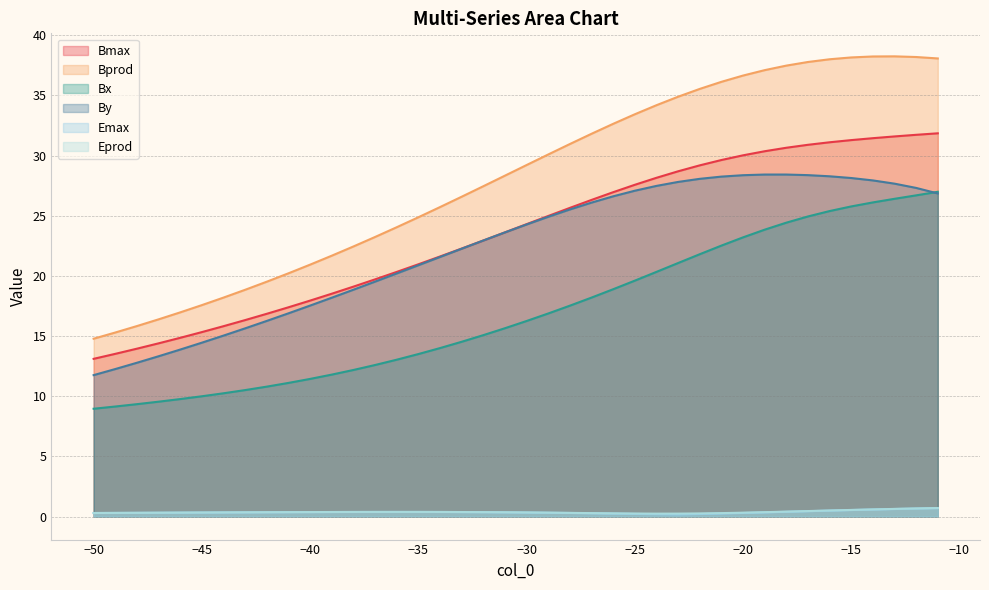

Reading left to right, transcribe all the data shown in this chart.

Bmax: -50=13.1	-49=13.5	-48=13.9	-47=14.4	-46=14.9	-45=15.3	-44=15.8	-43=16.3	-42=16.8	-41=17.4	-40=17.9	-39=18.5	-38=19.1	-37=19.7	-36=20.3	-35=21.0	-34=21.6	-33=22.3	-32=22.9	-31=23.6	-30=24.3	-29=25.0	-28=25.6	-27=26.3	-26=26.9	-25=27.6	-24=28.1	-23=28.7	-22=29.2	-21=29.6	-20=30.0	-19=30.4	-18=30.6	-17=30.9	-16=31.1	-15=31.3	-14=31.4	-13=31.6	-12=31.7	-11=31.8
Bprod: -50=14.8	-49=15.3	-48=15.8	-47=16.4	-46=17.0	-45=17.6	-44=18.2	-43=18.8	-42=19.5	-41=20.2	-40=20.9	-39=21.7	-38=22.4	-37=23.2	-36=24.0	-35=24.9	-34=25.7	-33=26.6	-32=27.4	-31=28.3	-30=29.2	-29=30.1	-28=31.0	-27=31.8	-26=32.6	-25=33.4	-24=34.2	-23=34.9	-22=35.5	-21=36.1	-20=36.6	-19=37.1	-18=37.5	-17=37.8	-16=38.0	-15=38.1	-14=38.2	-13=38.2	-12=38.2	-11=38.1
Bx: -50=9.0	-49=9.1	-48=9.3	-47=9.5	-46=9.8	-45=10.0	-44=10.2	-43=10.5	-42=10.8	-41=11.1	-40=11.4	-39=11.8	-38=12.2	-37=12.6	-36=13.0	-35=13.5	-34=14.0	-33=14.5	-32=15.1	-31=15.6	-30=16.2	-29=16.9	-28=17.5	-27=18.2	-26=18.9	-25=19.6	-24=20.3	-23=21.1	-22=21.8	-21=22.5	-20=23.2	-19=23.8	-18=24.4	-17=24.9	-16=25.4	-15=25.8	-14=26.1	-13=26.4	-12=26.7	-11=27.0
By: -50=11.8	-49=12.3	-48=12.8	-47=13.3	-46=13.9	-45=14.4	-44=15.0	-43=15.6	-42=16.3	-41=16.9	-40=17.5	-39=18.2	-38=18.8	-37=19.5	-36=20.2	-35=20.9	-34=21.6	-33=22.3	-32=22.9	-31=23.6	-30=24.3	-29=24.9	-28=25.5	-27=26.1	-26=26.6	-25=27.1	-24=27.5	-23=27.8	-22=28.1	-21=28.2	-20=28.4	-19=28.4	-18=28.4	-17=28.4	-16=28.3	-15=28.1	-14=27.9	-13=27.7	-12=27.3	-11=26.8
Emax: -50=0.3	-49=0.3	-48=0.3	-47=0.3	-46=0.3	-45=0.3	-44=0.3	-43=0.4	-42=0.4	-41=0.4	-40=0.4	-39=0.4	-38=0.4	-37=0.4	-36=0.4	-35=0.4	-34=0.4	-33=0.4	-32=0.4	-31=0.4	-30=0.3	-29=0.3	-28=0.3	-27=0.3	-26=0.2	-25=0.2	-24=0.2	-23=0.2	-22=0.2	-21=0.3	-20=0.3	-19=0.3	-18=0.4	-17=0.4	-16=0.5	-15=0.5	-14=0.6	-13=0.6	-12=0.7	-11=0.7
Eprod: -50=0.3	-49=0.3	-48=0.3	-47=0.3	-46=0.3	-45=0.3	-44=0.3	-43=0.4	-42=0.4	-41=0.4	-40=0.4	-39=0.4	-38=0.4	-37=0.4	-36=0.4	-35=0.4	-34=0.4	-33=0.4	-32=0.4	-31=0.4	-30=0.3	-29=0.3	-28=0.3	-27=0.3	-26=0.3	-25=0.3	-24=0.2	-23=0.2	-22=0.3	-21=0.3	-20=0.3	-19=0.4	-18=0.4	-17=0.5	-16=0.5	-15=0.6	-14=0.6	-13=0.6	-12=0.7	-11=0.7